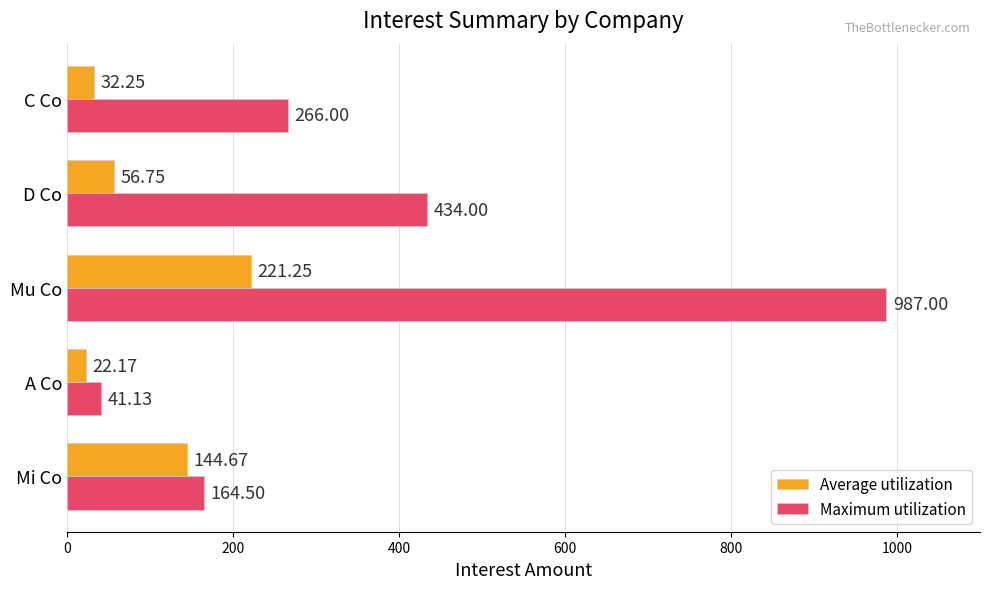

Between Mu Co and C Co, which series saw the biggest shift?

Maximum utilization